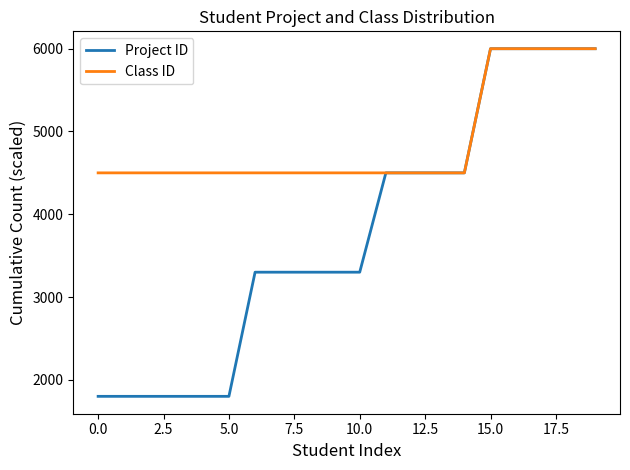

Which series has the largest range (max minus min)?

Project ID